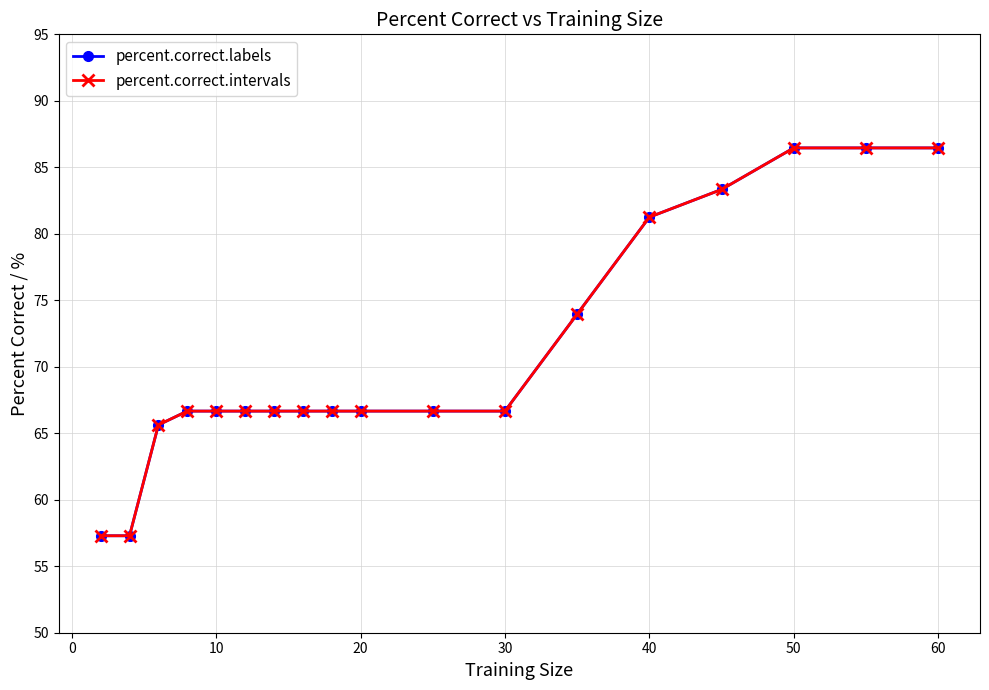

Does the chart have visible grid lines?

Yes